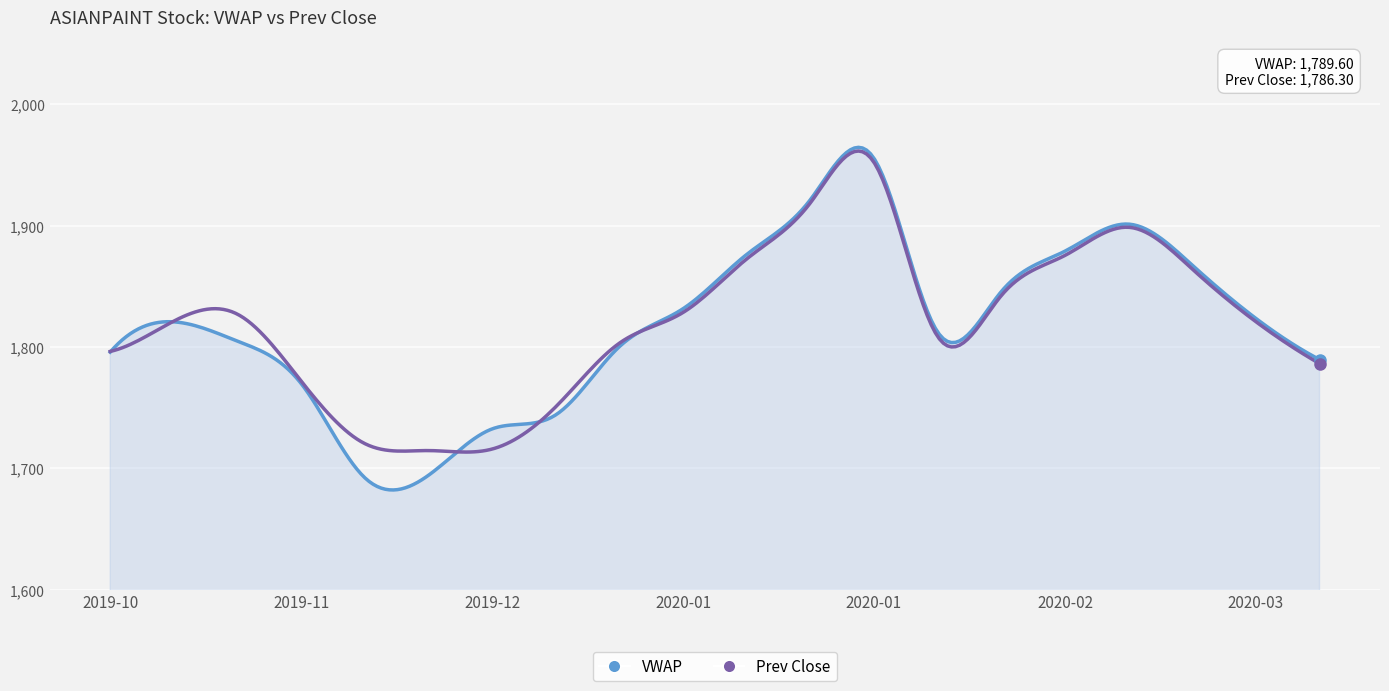

What is the highest value of the VWAP series?

1964.5